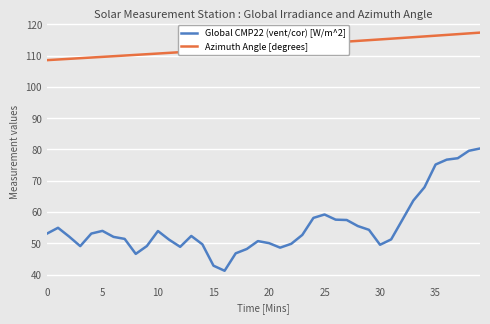

List the series in order of their overall mean, lowest first.

Global CMP22 (vent/cor) [W/m^2], Azimuth Angle [degrees]